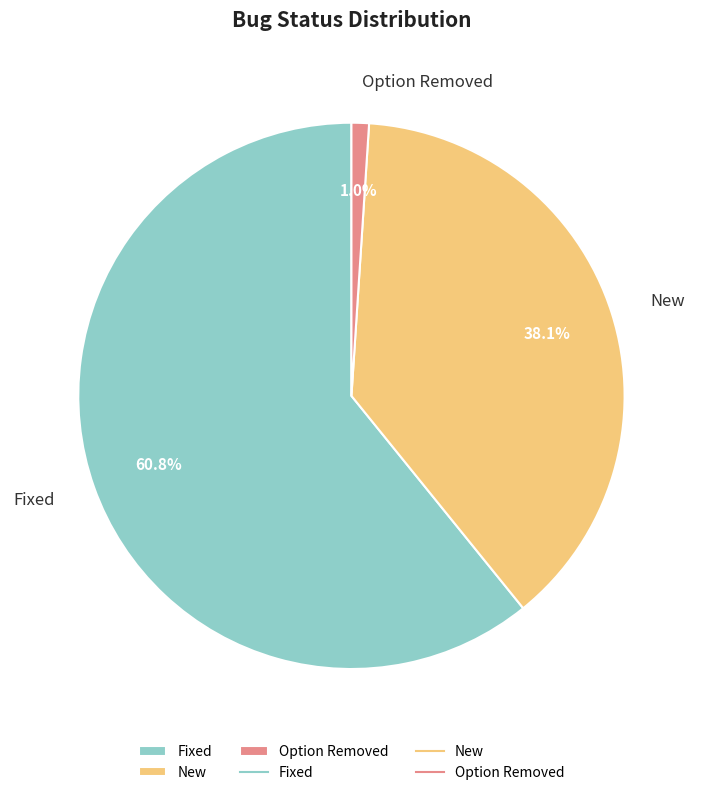

Which has a higher value, New or Option Removed?

New